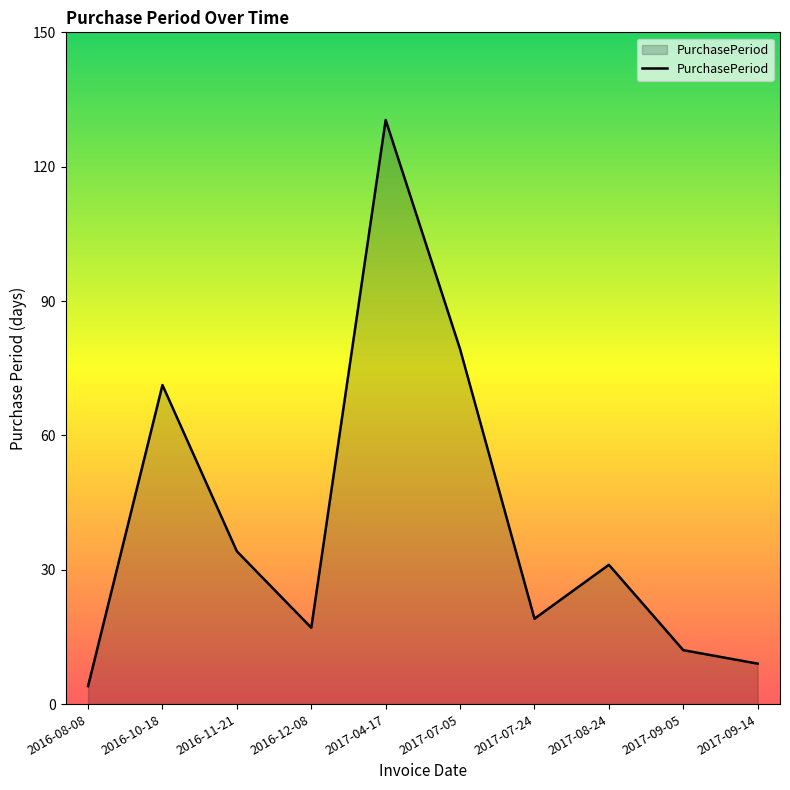

Does the chart display data point markers on the line(s)?

No